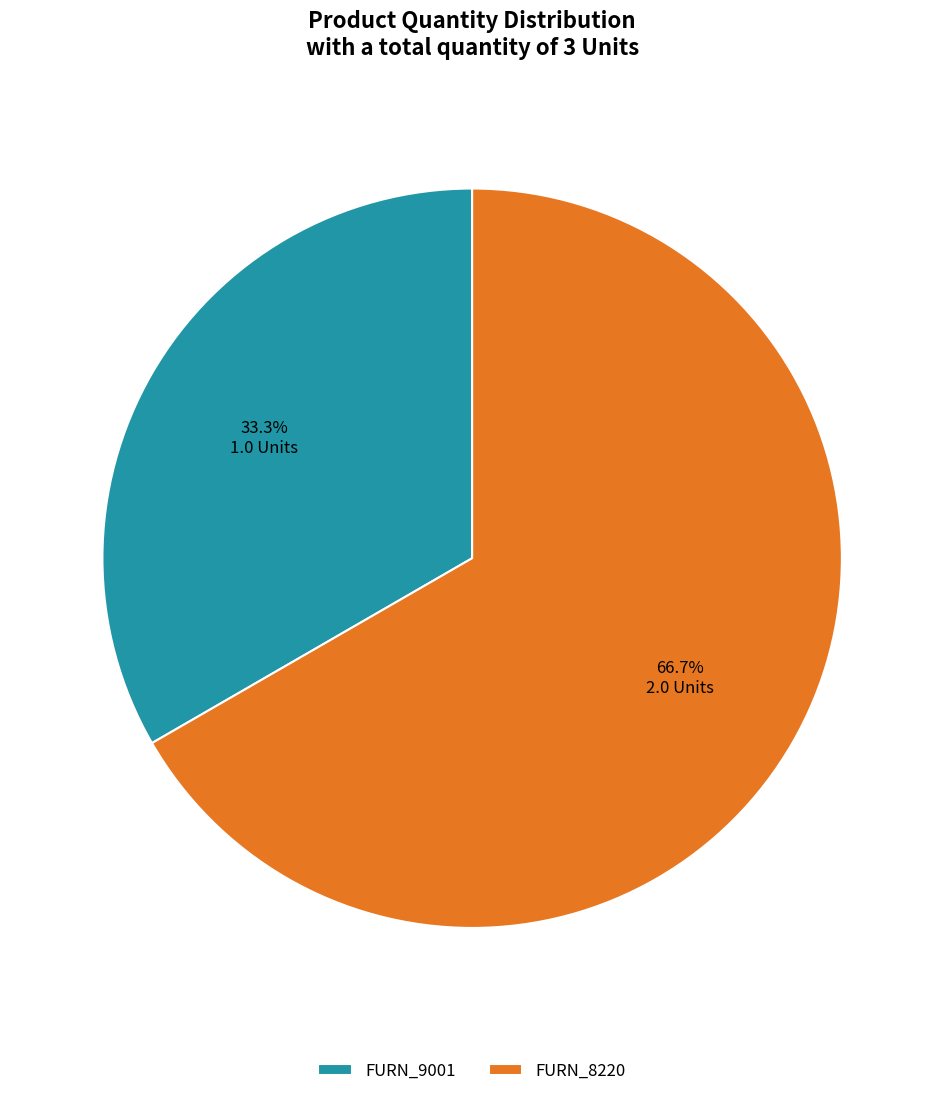

The FURN_9001 slice represents 43% of the pie. True or false?

False